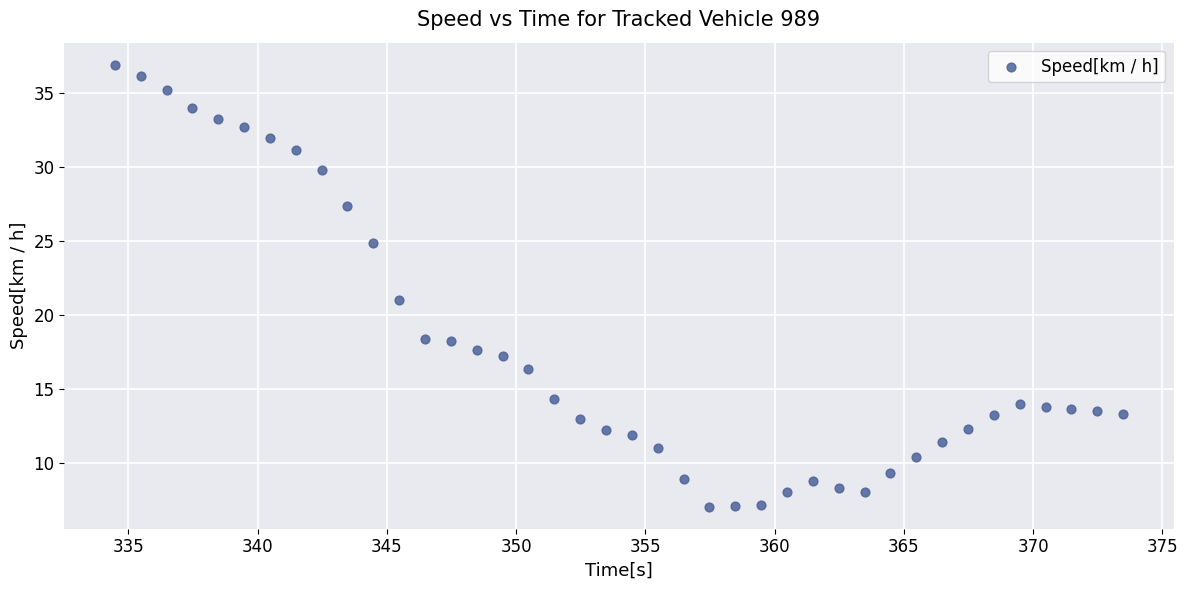

What is the range of X values (max minus min)?

39.0